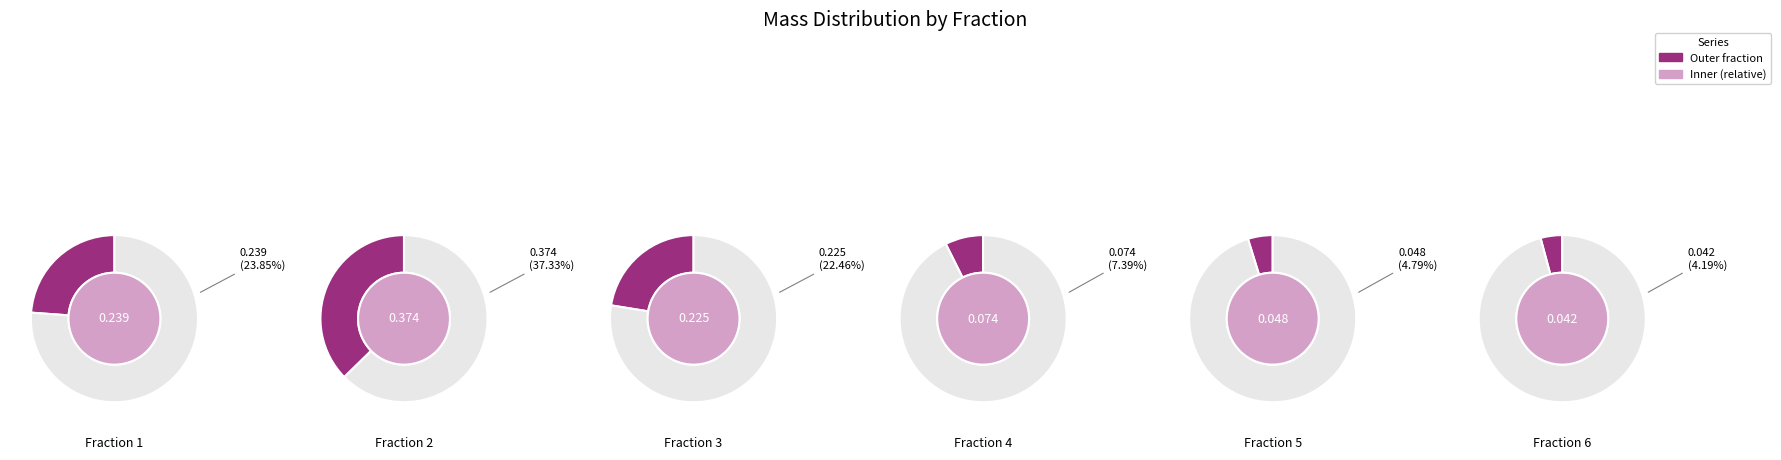

Does any single category account for the majority?

No